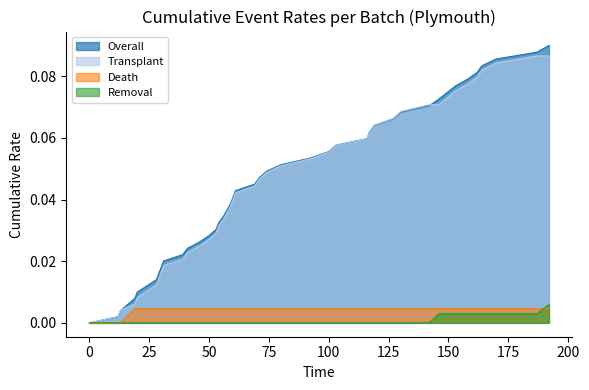

The Overall series shows 0.0 at 0. True or false?

True